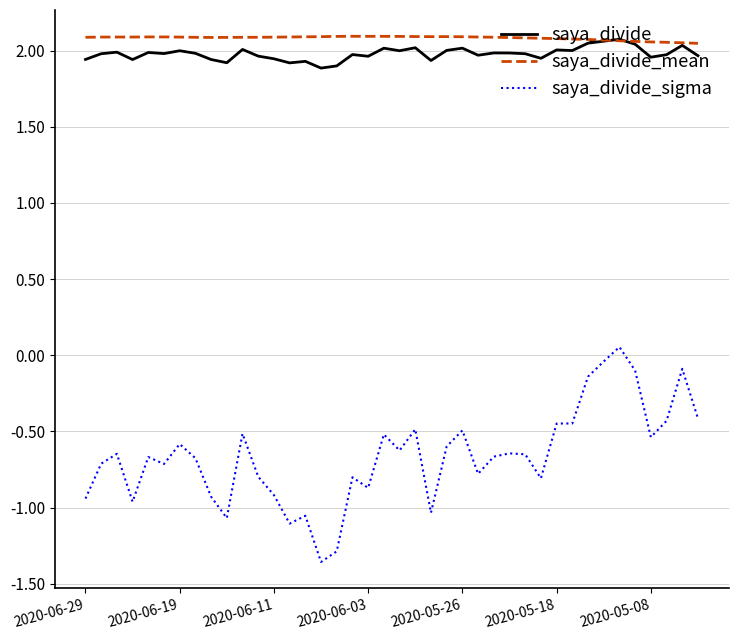

Which series has the largest range (max minus min)?

saya_divide_sigma